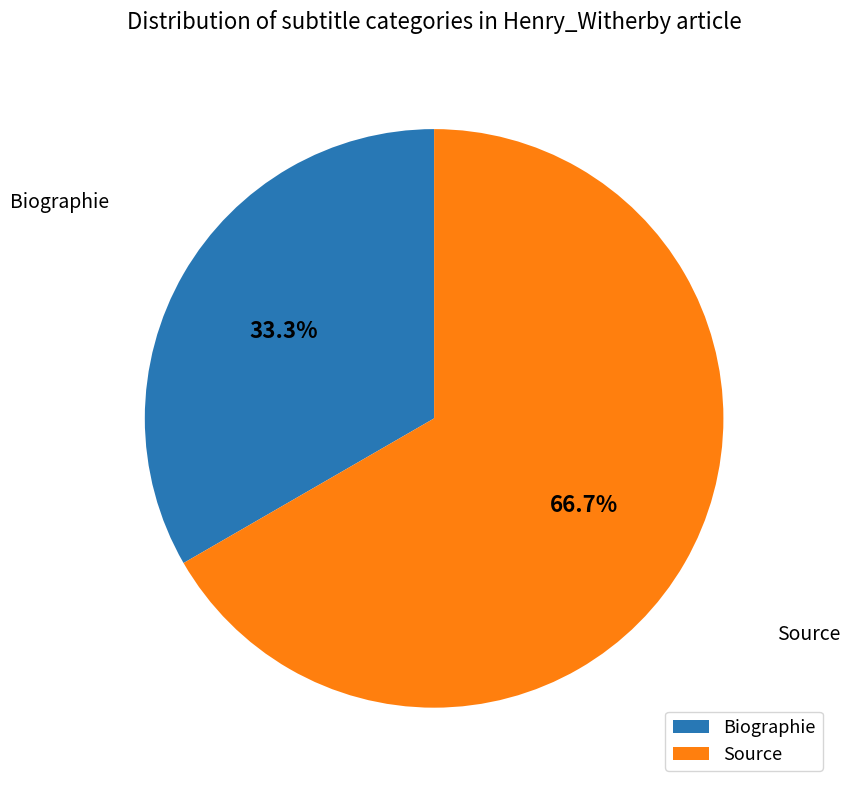

What percentage do Biographie and Source together represent?

100.0%